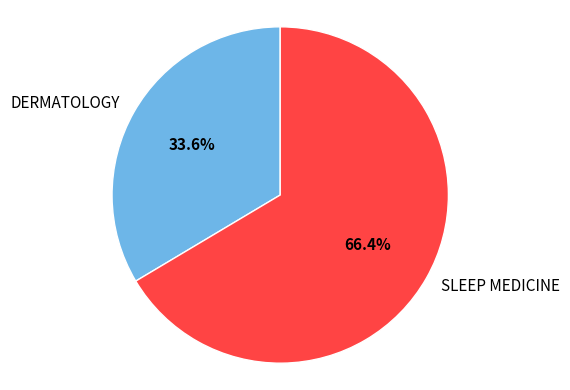

Does DERMATOLOGY account for over 50% of the chart?

No